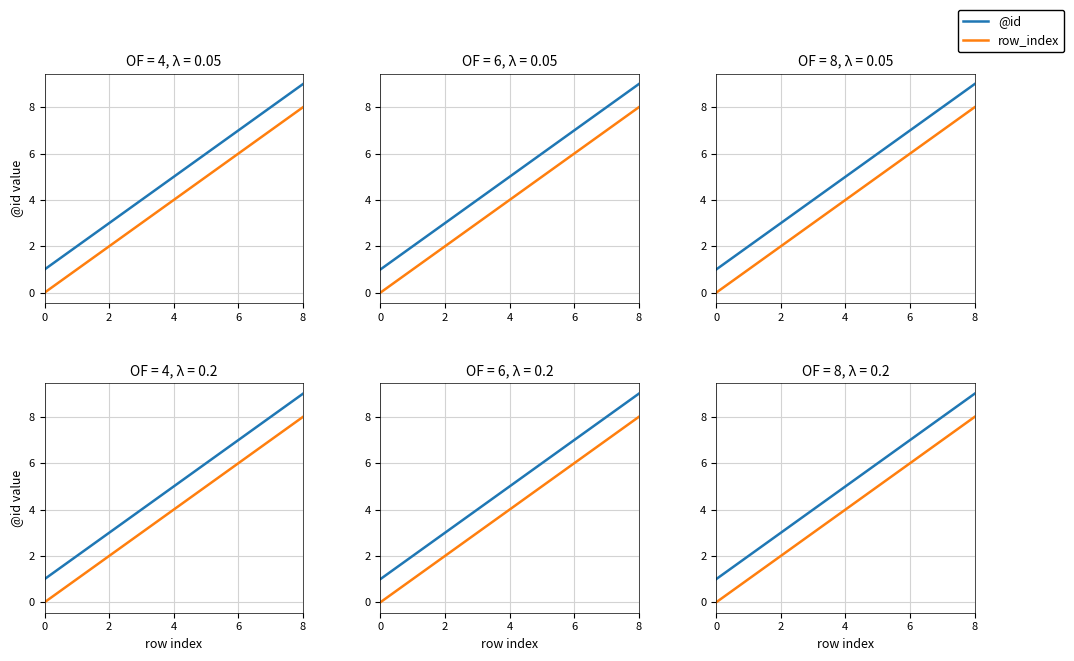

Reading right to left, what are all the values shown in this chart?

@id: 9	8	7	6	5	4	3	2	1
row_index: 8	7	6	5	4	3	2	1	0